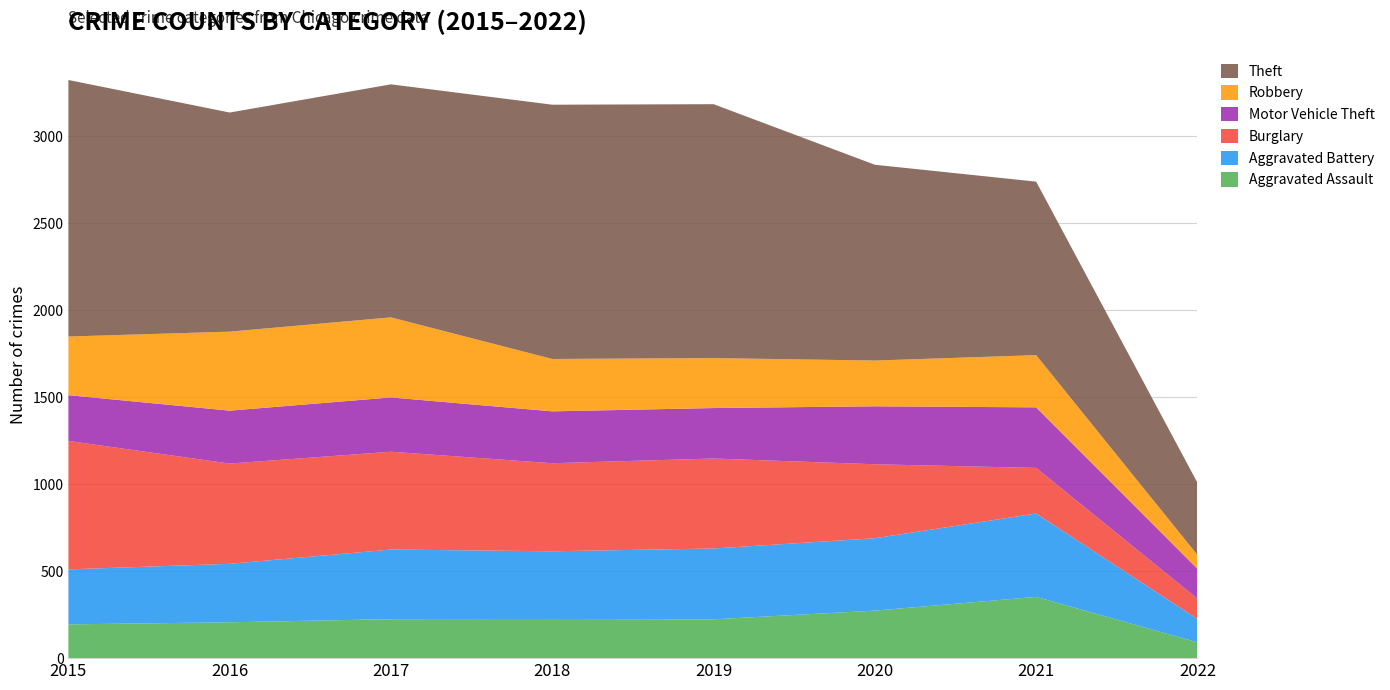

Reading left to right, what are all the values shown in this chart?

Aggravated Assault: 194	206	224	225	223	273	352	91
Aggravated Battery: 316	336	400	389	407	416	479	134
Burglary: 738	576	562	506	517	425	262	117
Motor Vehicle Theft: 263	304	312	298	290	333	348	171
Robbery: 337	454	460	301	287	263	300	80
Theft: 1474	1259	1339	1461	1459	1125	997	415